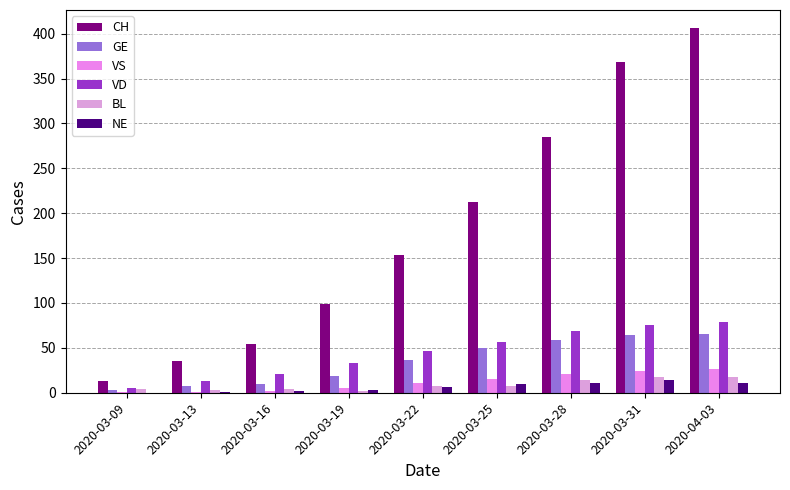

What is the label of the 8th bar from the left?

2020-03-31